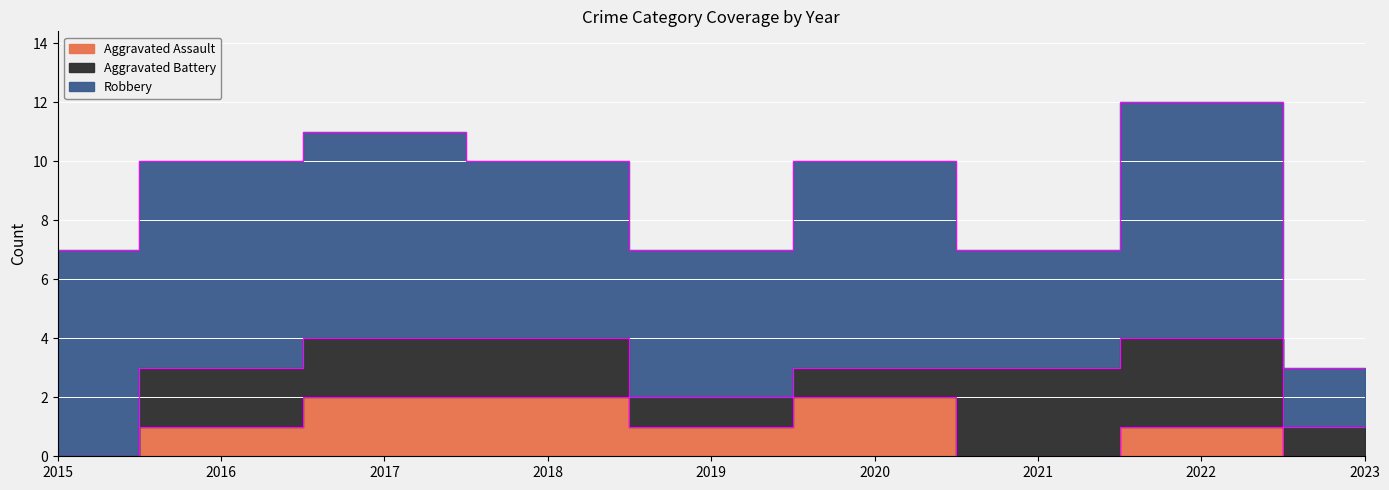

Which series ends up on top after the final intersection of Aggravated Battery and Aggravated Assault?

Aggravated Battery